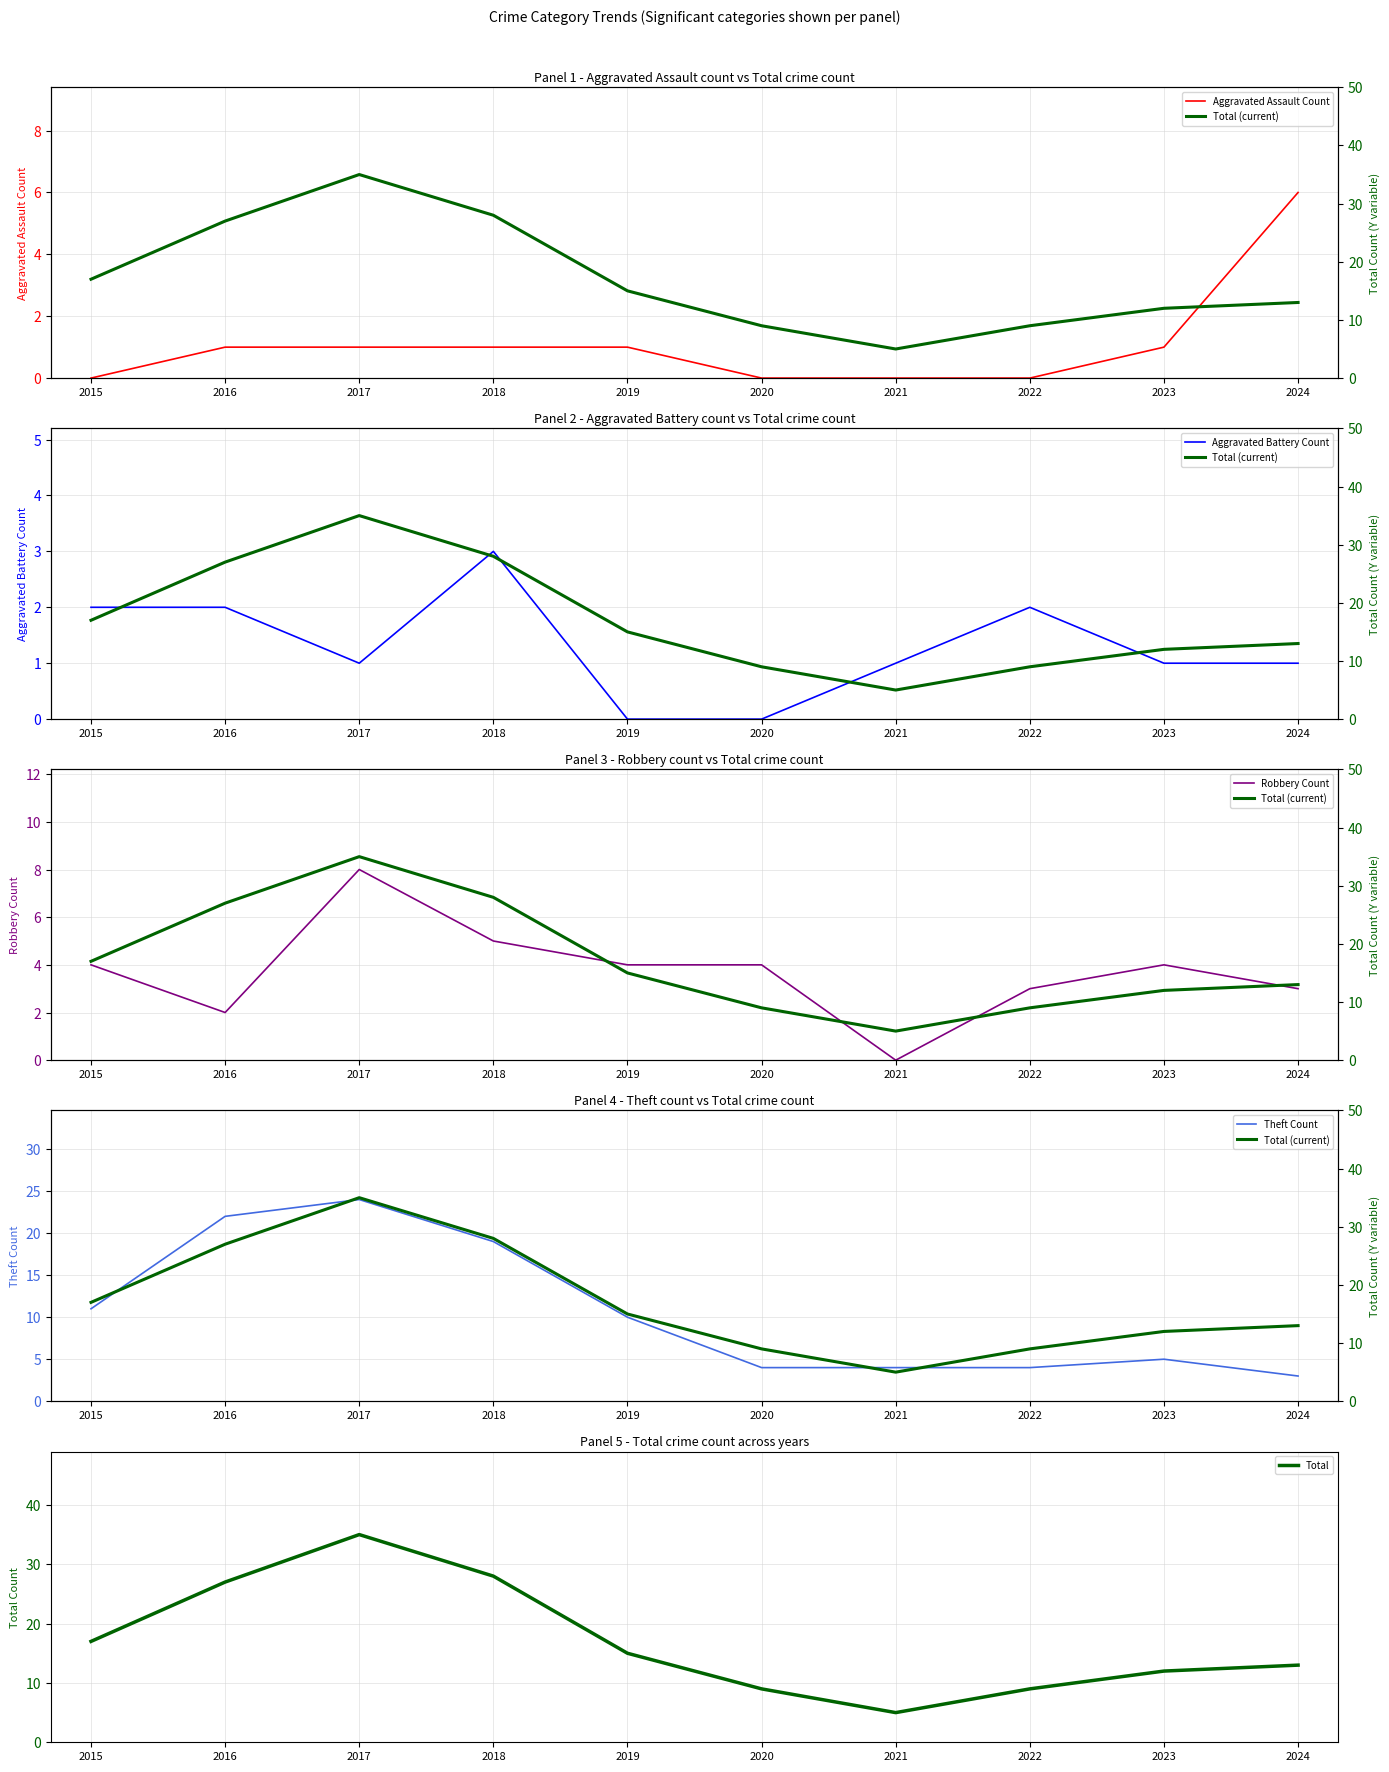

How many values in Aggravated Battery Count are above zero?

8